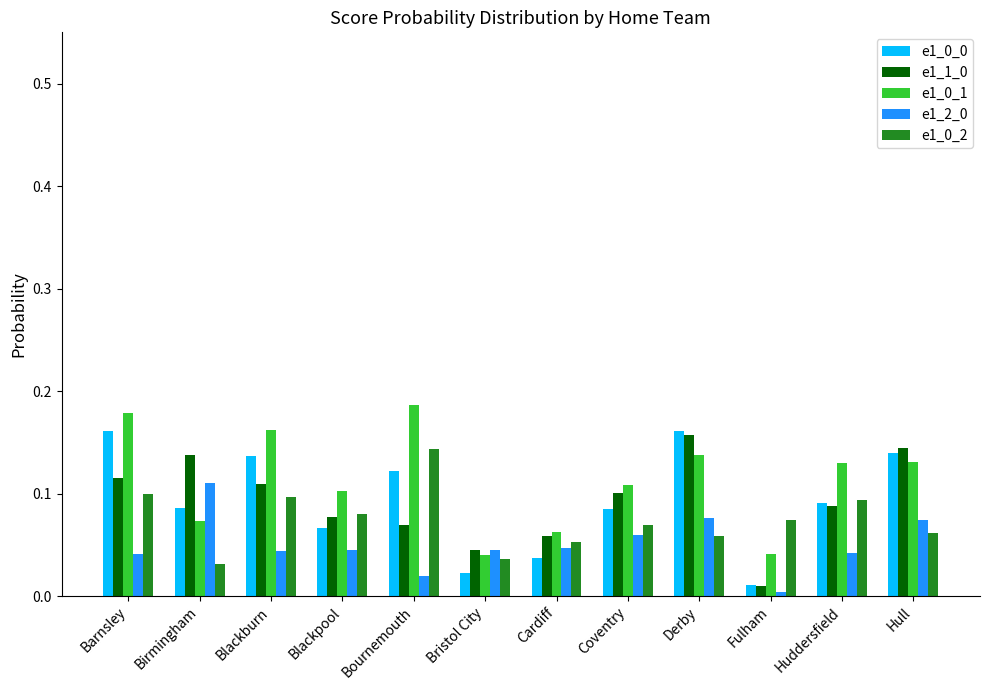

At how many categories does at least one series exceed 0?

12